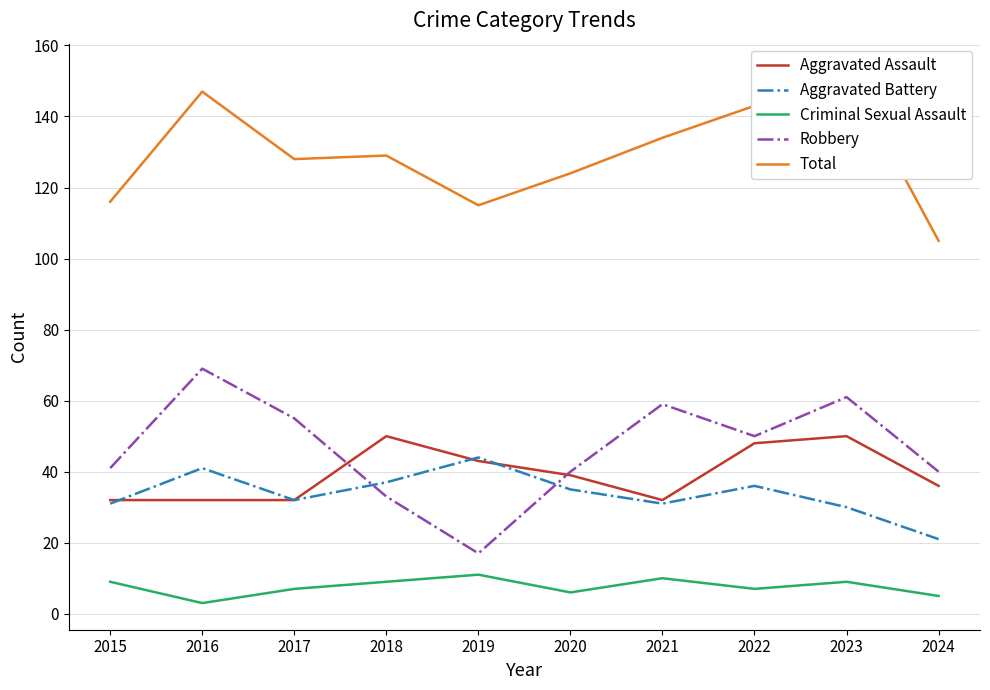

True or false: Total and Criminal Sexual Assault intersect in this chart.

False